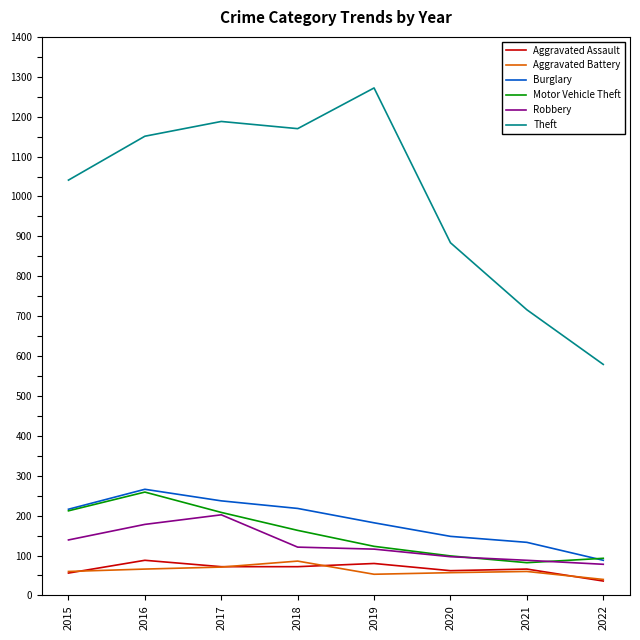

What is the smallest value displayed?

36